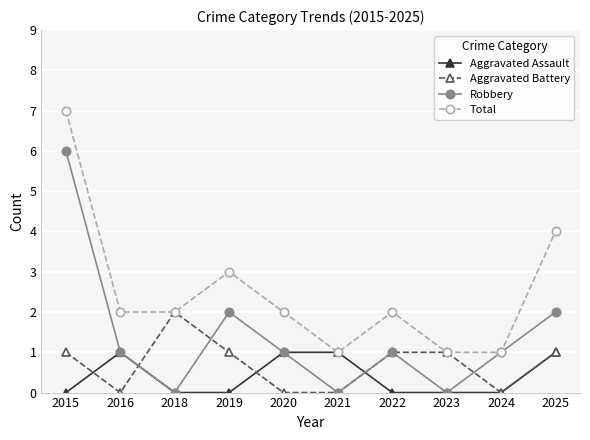

What is the highest value of the Total series?

7